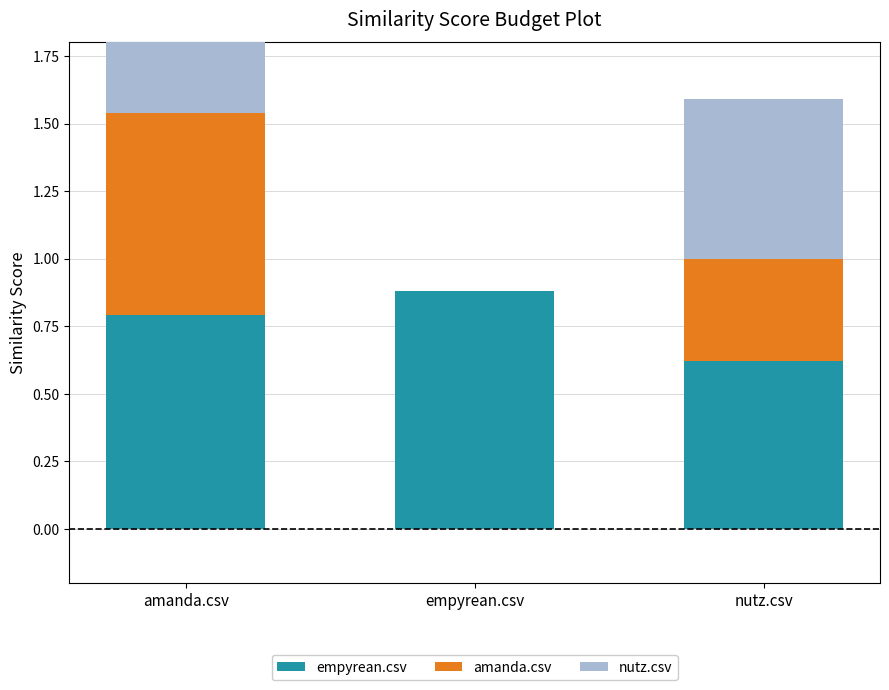

What is the average value of the nutz.csv series?

0.3